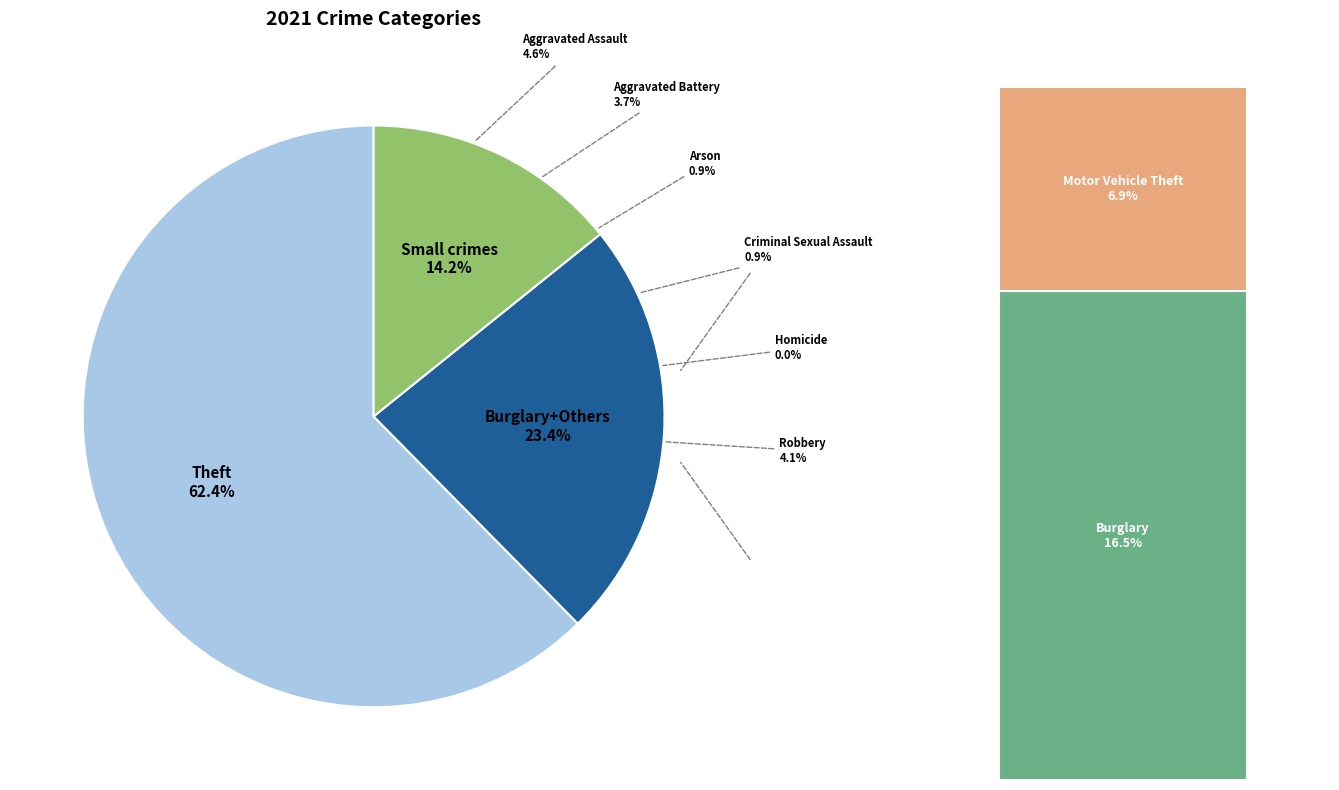

What percentage is the Robbery slice, to the nearest percent?

4%